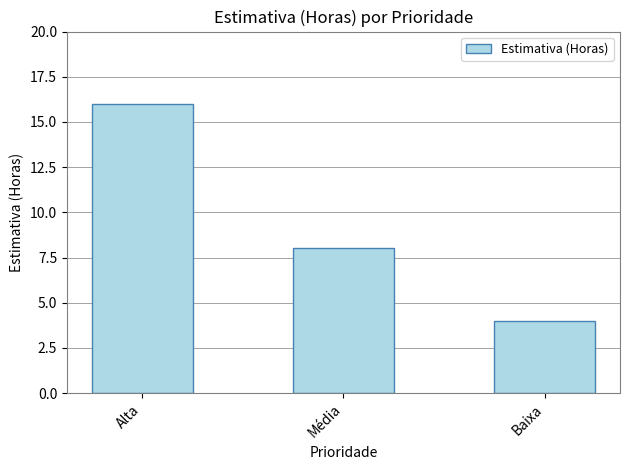

How many values are between 4 and 16?

3